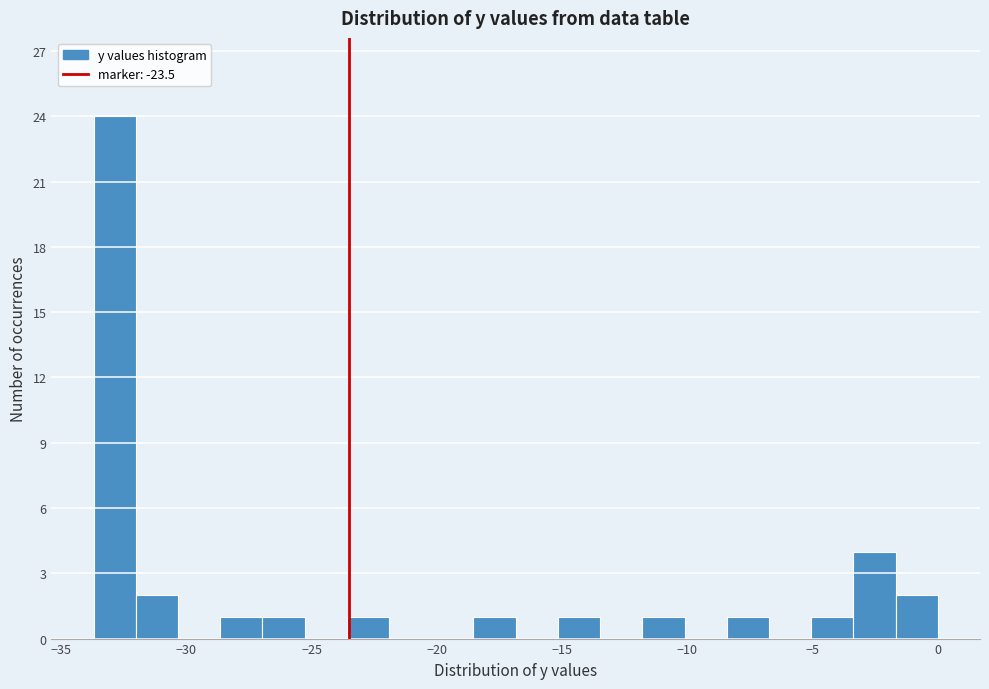

Read against the x-axis, roughly where is the centre of the tallest bar?

-33.0